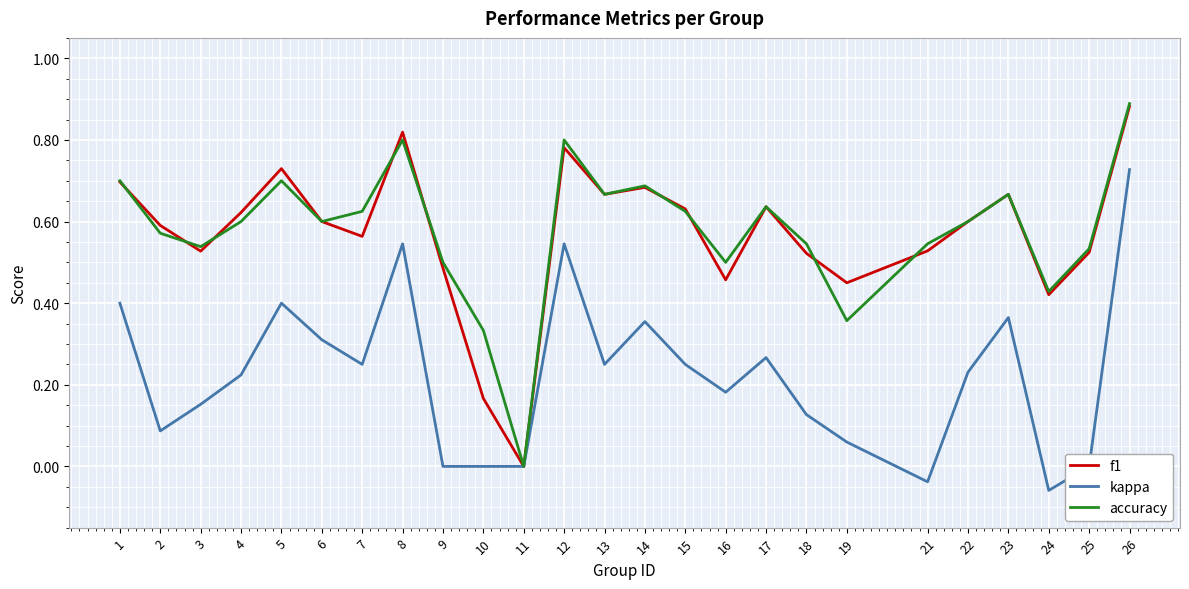

At 7, list the series in order from smallest to largest.

kappa, f1, accuracy